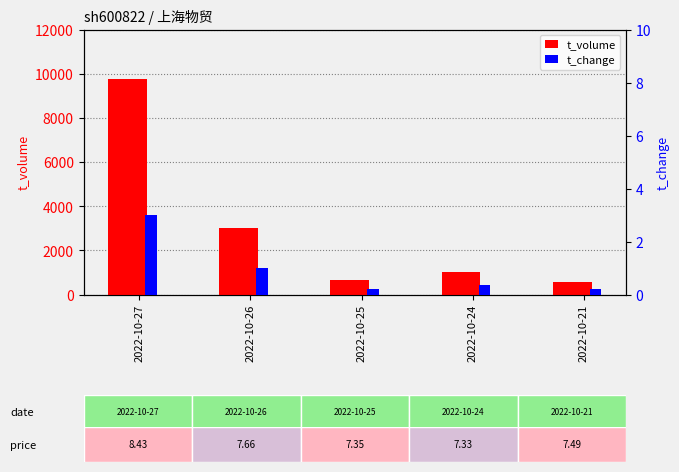

What is the minimum value for t_volume?

557.0